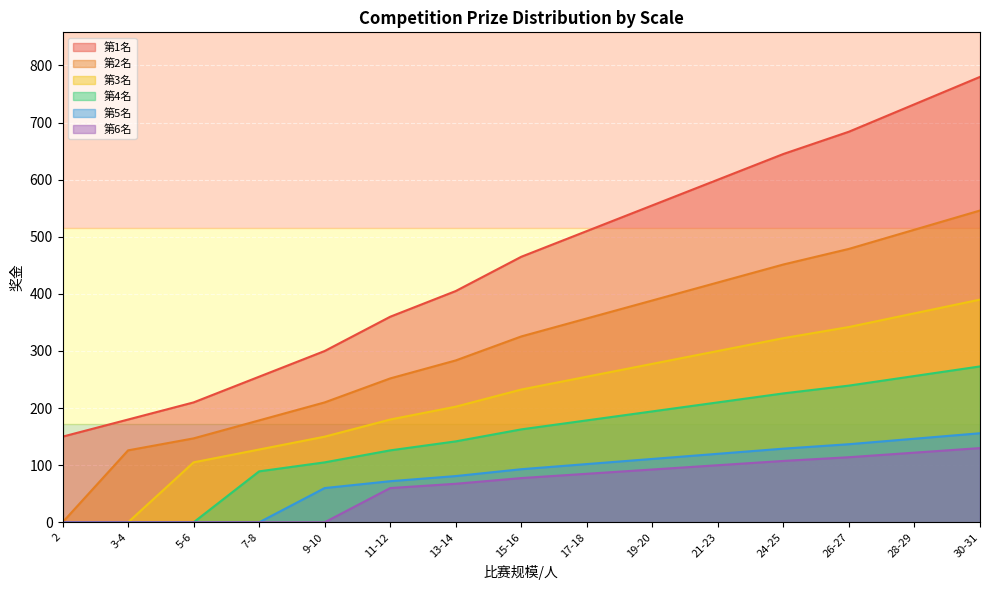

Which category has the lowest value across all series?

2